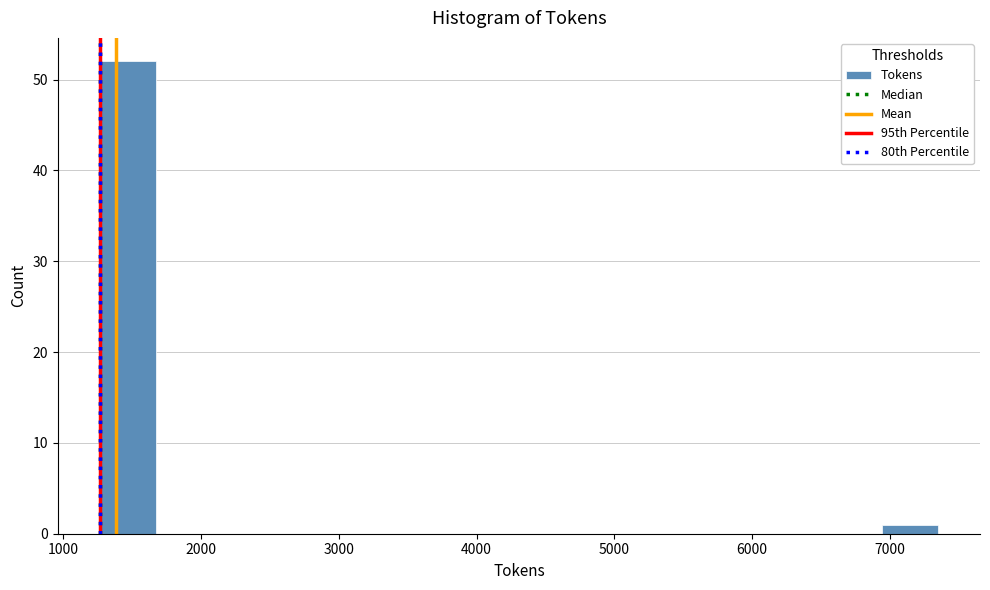

Reading left to right, transcribe this chart: for each bar, give the range it covers on the x-axis and its height. Neither the bar edges nor the heights are printed on the chart, so give them approximately, as read against the axes.

1300 to 1700: 52
1700 to 2100: 0
2100 to 2500: 0
2500 to 2900: 0
2900 to 3300: 0
3300 to 3700: 0
3700 to 4100: 0
4100 to 4500: 0
4500 to 4900: 0
4900 to 5300: 0
5300 to 5700: 0
5700 to 6100: 0
6100 to 6500: 0
6500 to 6900: 0
6900 to 7400: 1